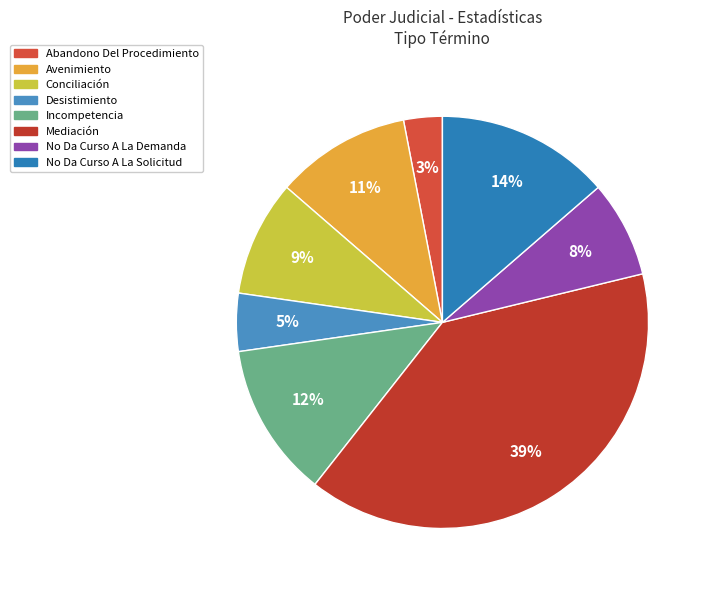

Is it true that Conciliación is 17% of the pie?

False